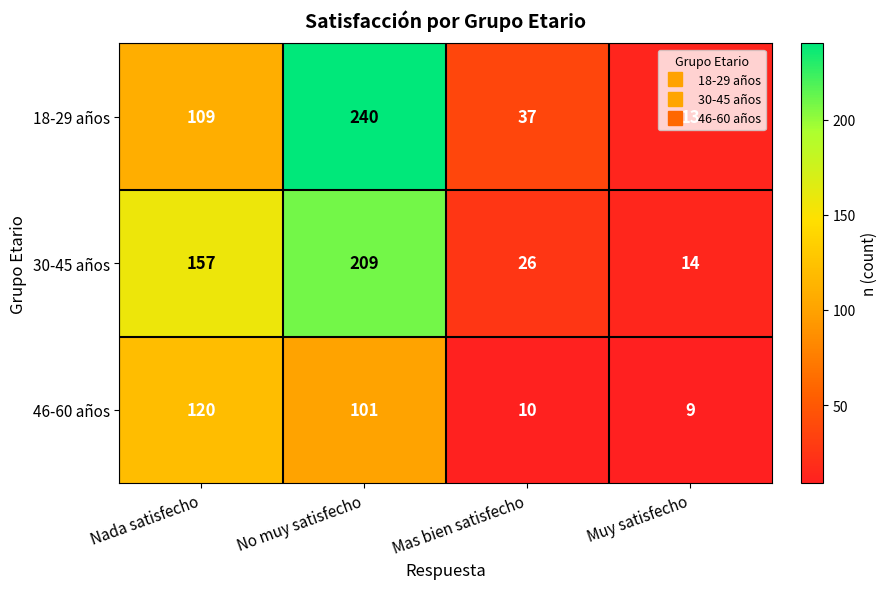

The value of 18-29 años at Nada satisfecho is 109. True or false?

True